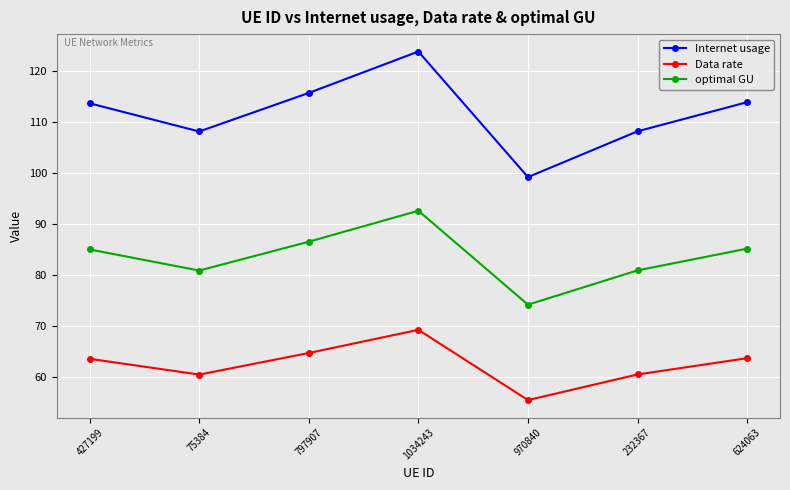

What is the difference between the highest and lowest values at 624063?

50.1